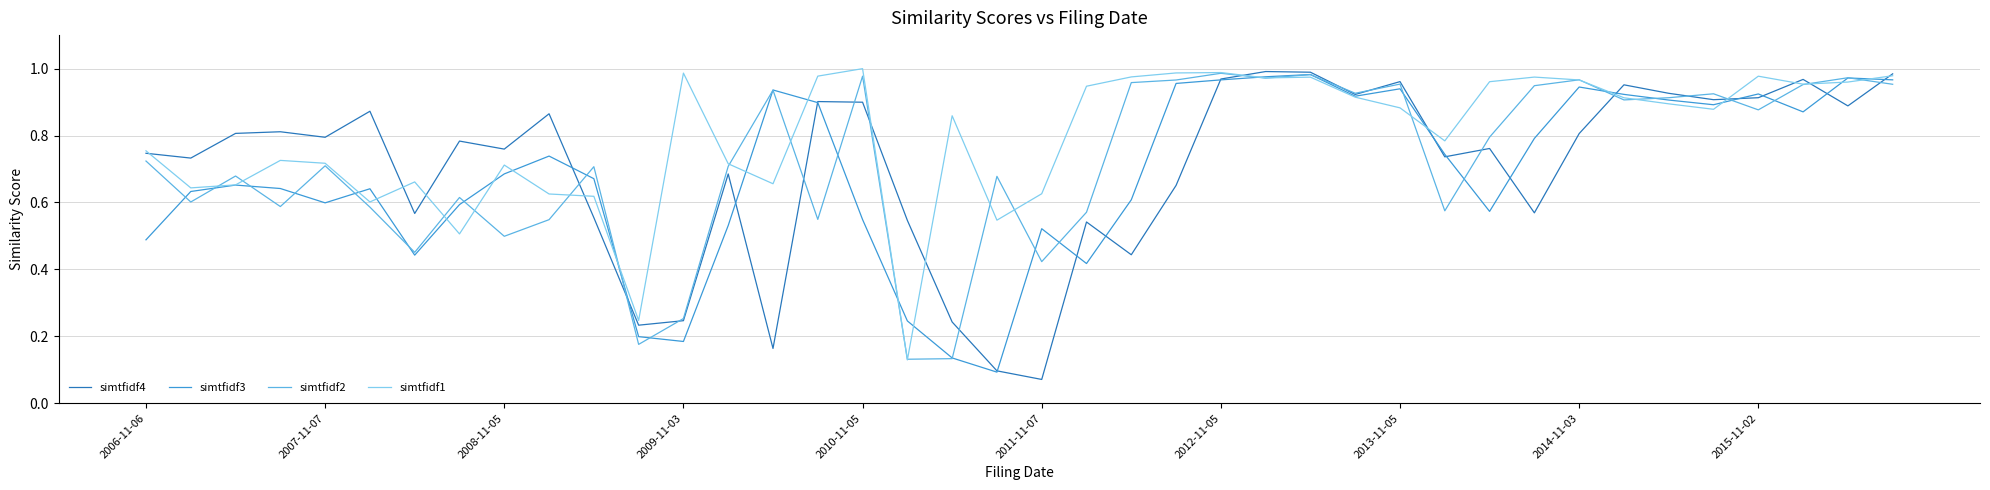

Which series has the largest range (max minus min)?

simtfidf4